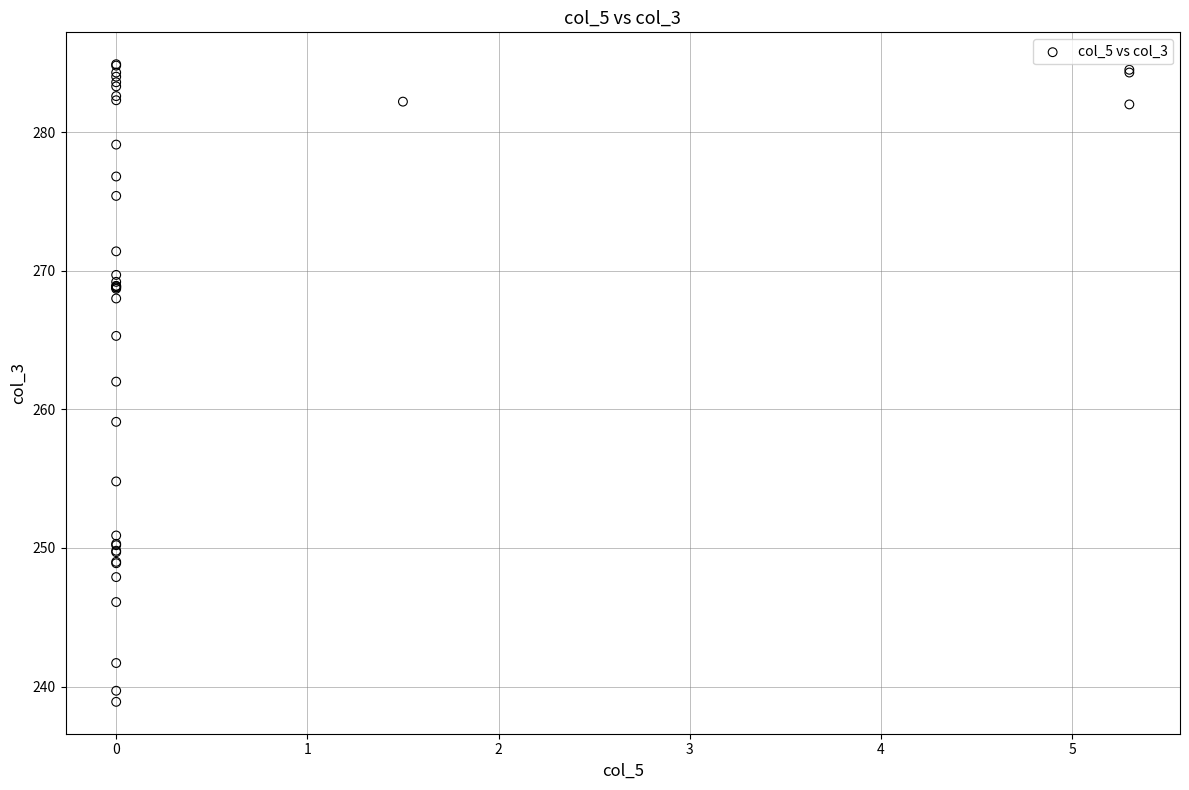

What Y value in the scatter plot is closest to 261?

262.0